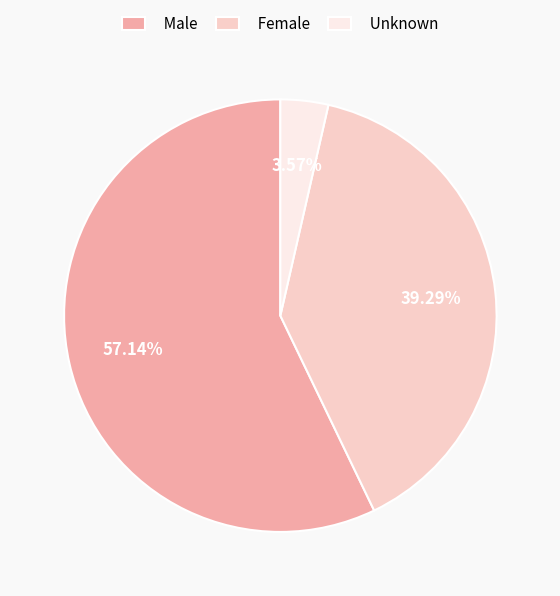

Which slice represents more than half of the pie?

Male